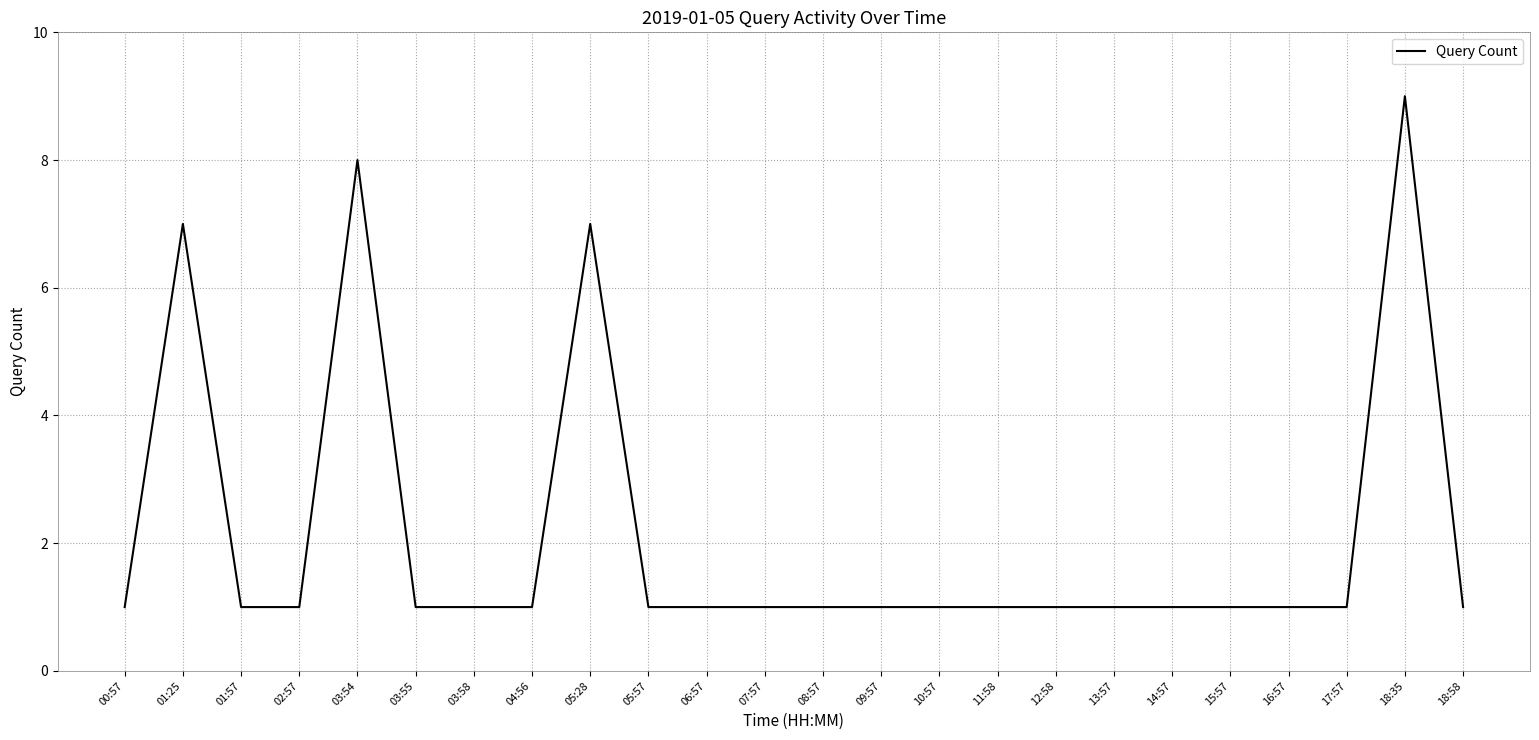

How many lines are shown in the chart?

1